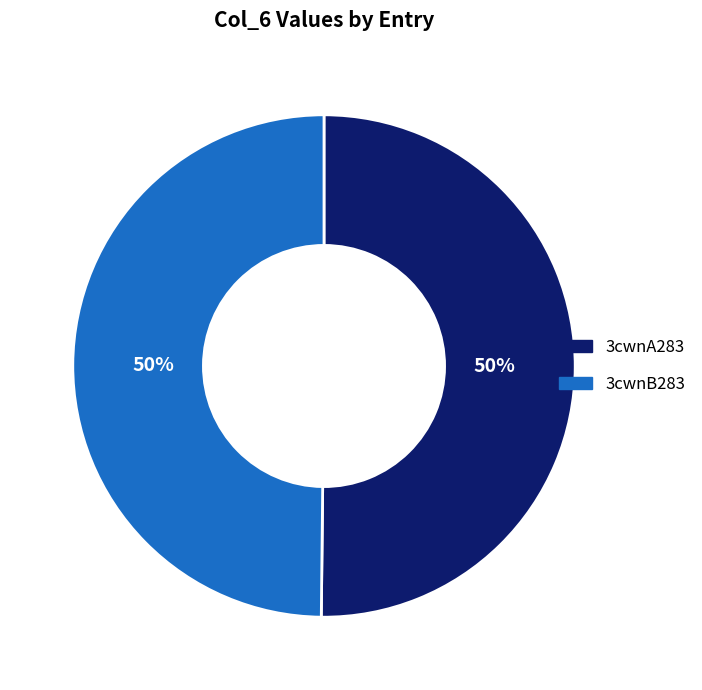

To the nearest percent, what portion does 3cwnB283 represent?

50%